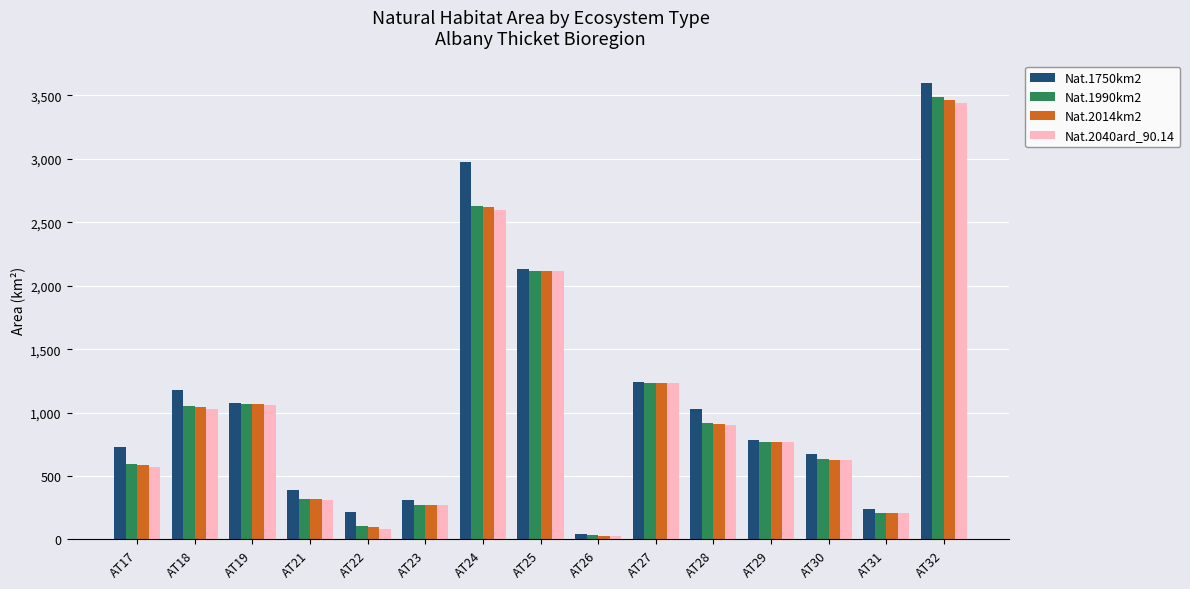

Which series has the largest total across all categories?

Nat.1750km2